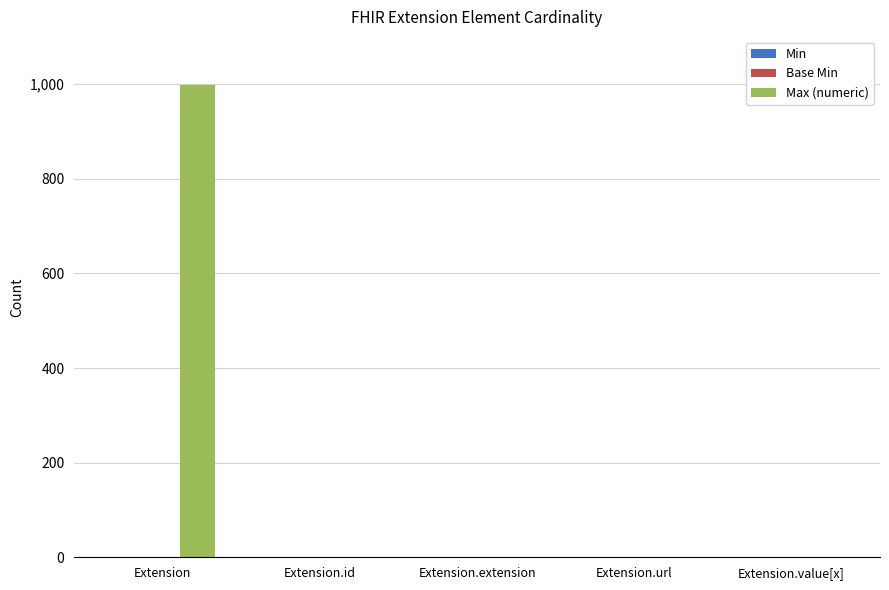

Which series has the largest total across all categories?

Max (numeric)